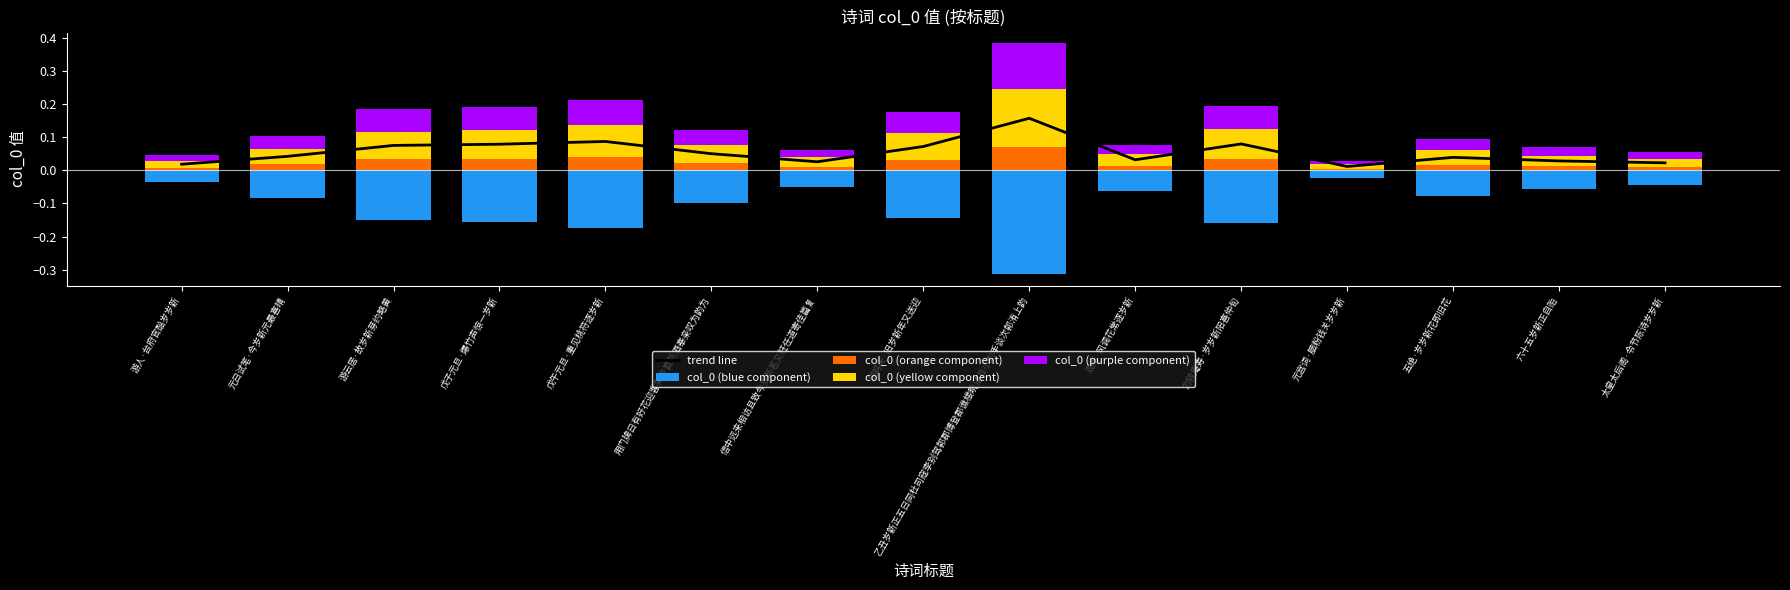

Is it true that col_0 (purple component) equals 0.0 at 游人·台府官醅岁岁新?

False